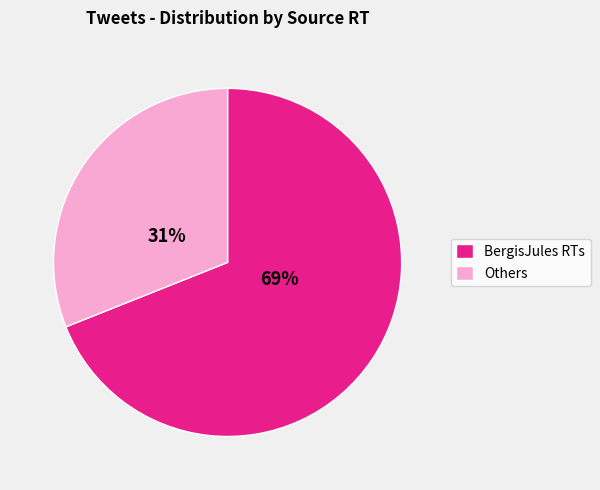

To the nearest percent, what is the average slice percentage?

50%